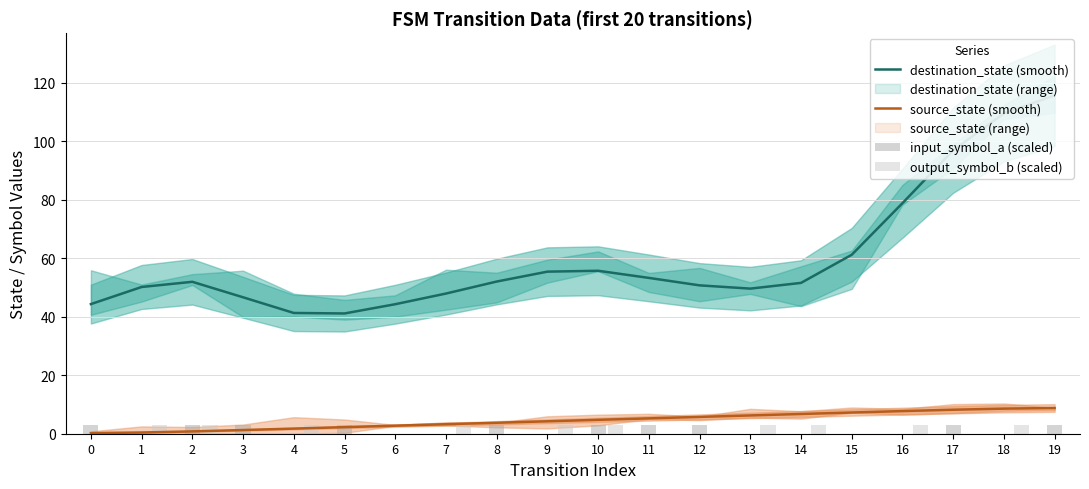

The value of output_symbol_b (scaled) at 10 is 4.0. True or false?

False